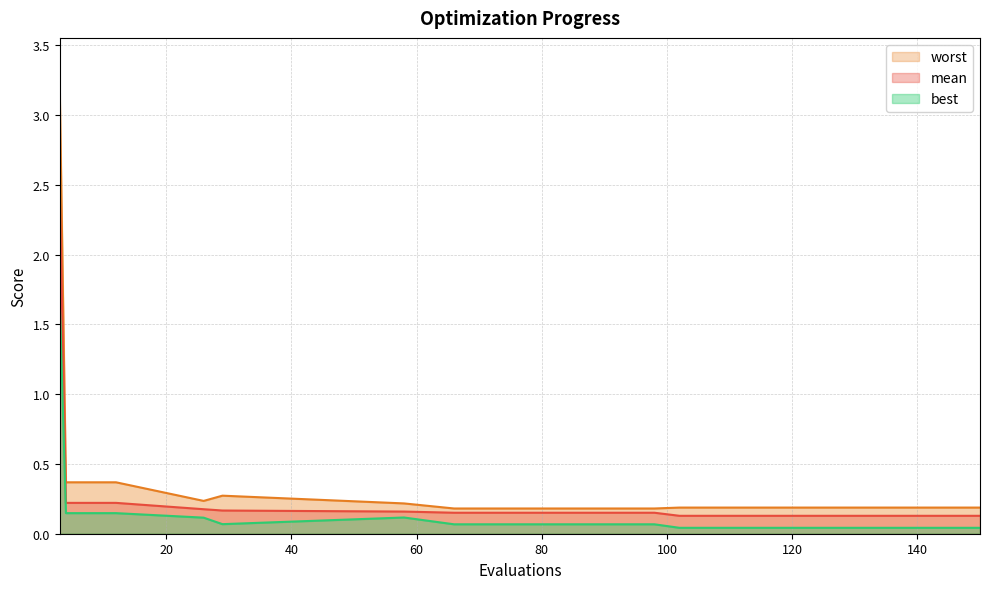

Is it true that best equals 0.1 at 98?

True